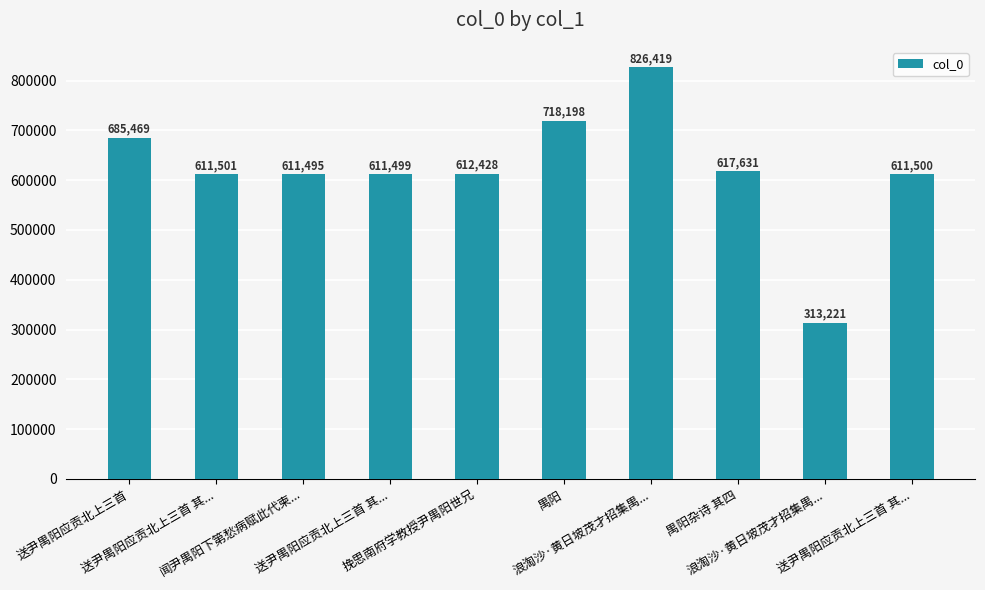

What is the average value?

621936